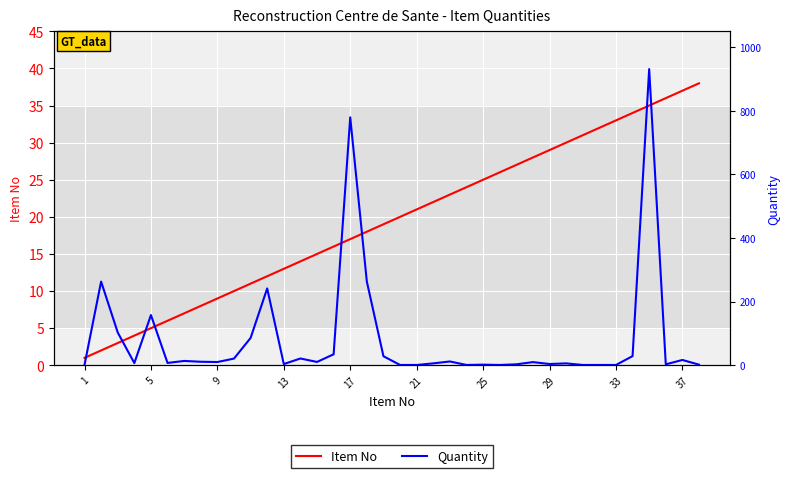

True or false: Item No has a value of 13 at 13.

True